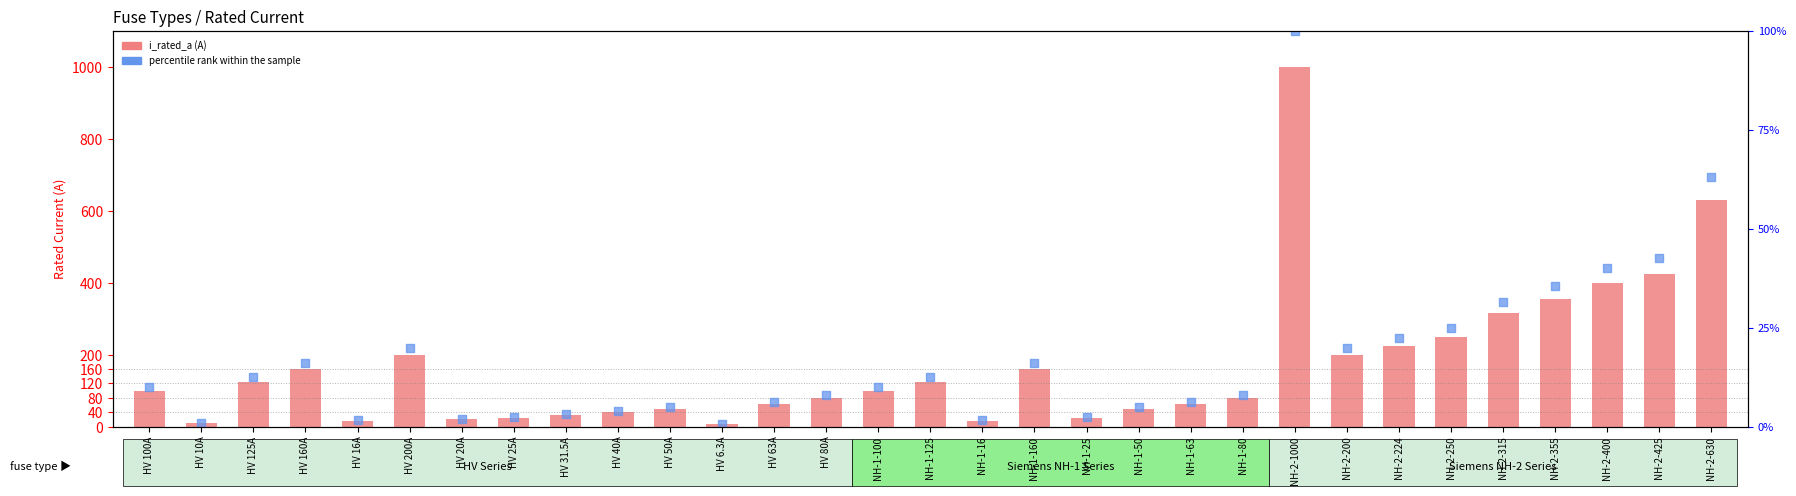

Which series has the largest total across all categories?

i_rated_a